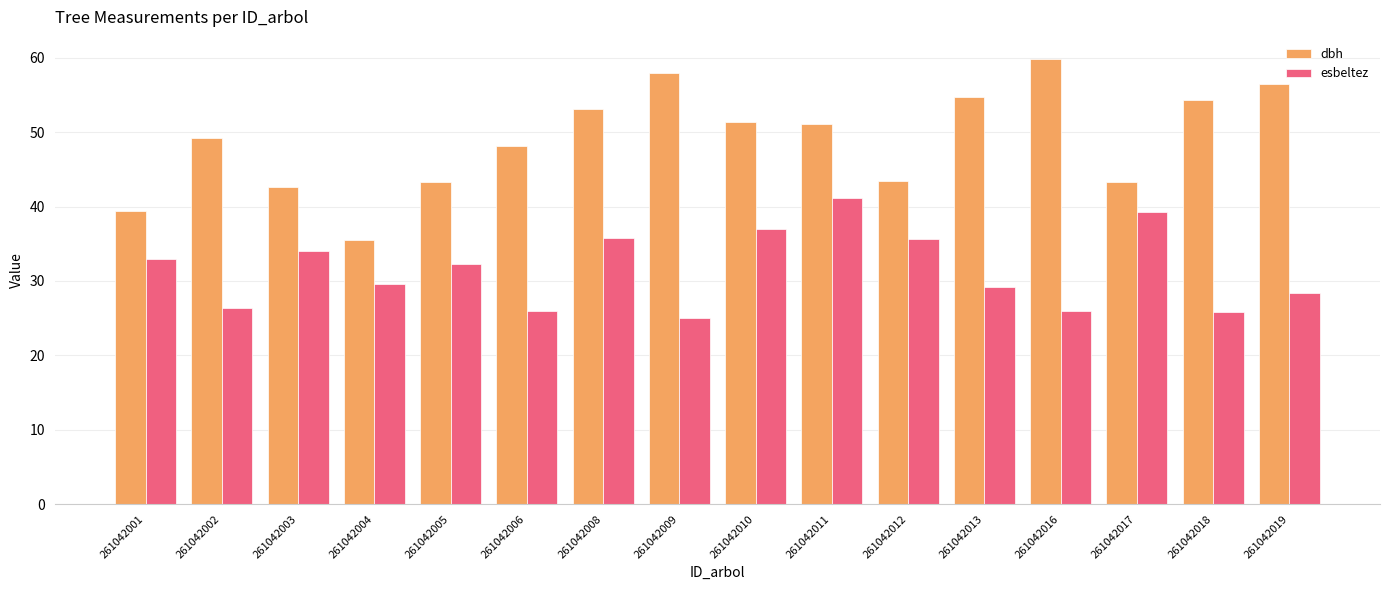

Which category has the lowest value across all series?

261042009